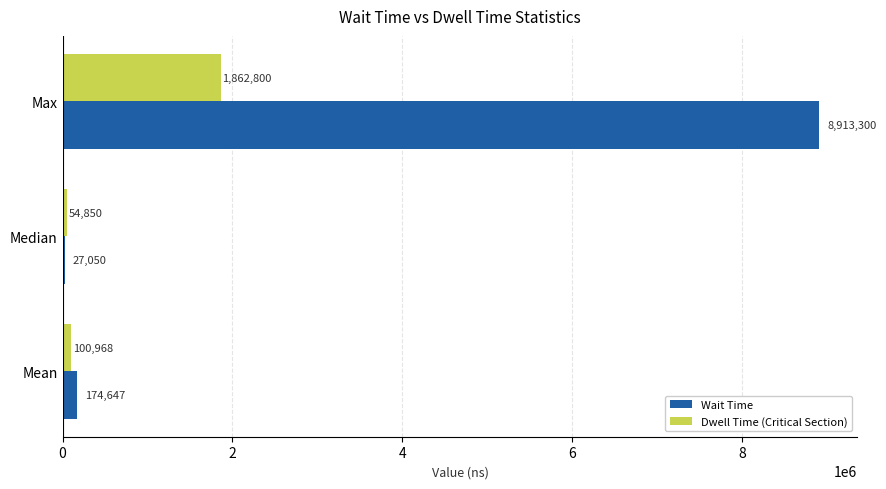

Which category has the highest value across all series?

Max